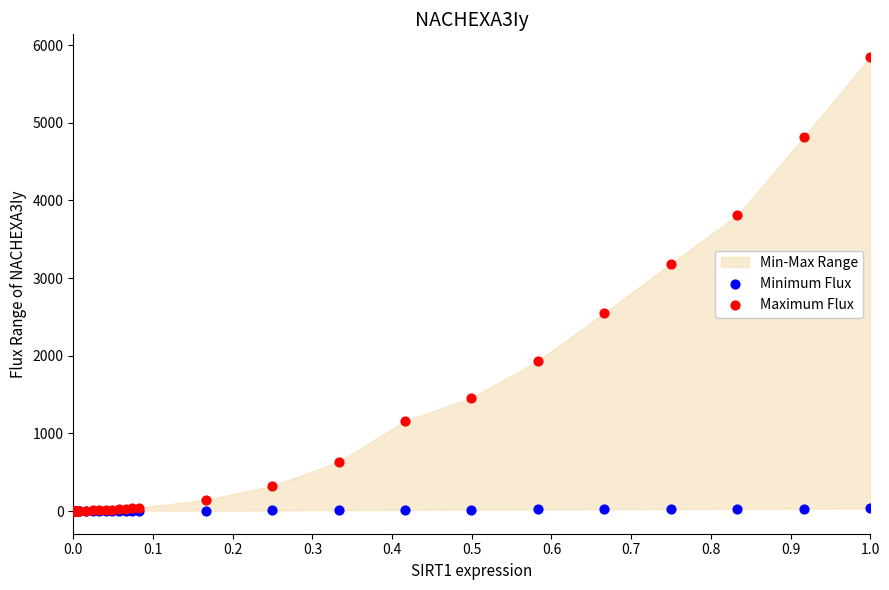

In the Maximum Flux series, what Y value is closest to 2924?

3188